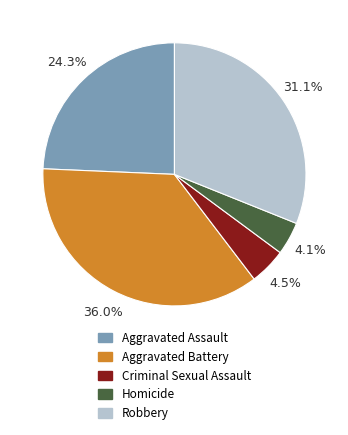

What is the ratio of the value at Homicide to the value at Robbery?

0.1